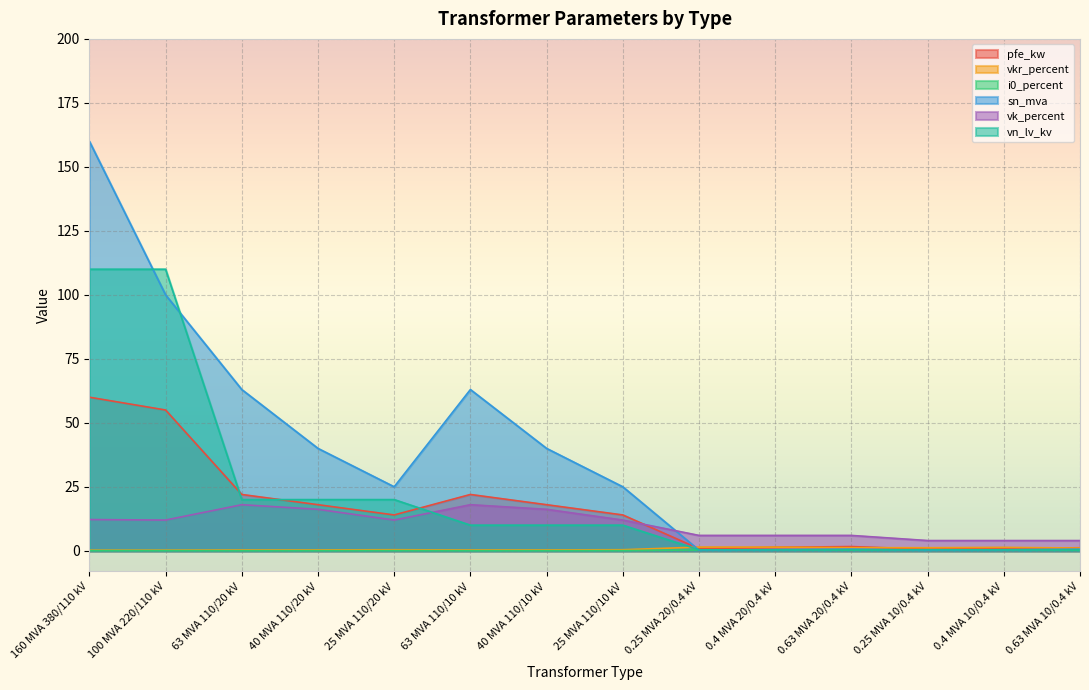

What is the label of the 7th point from the right?

25 MVA 110/10 kV